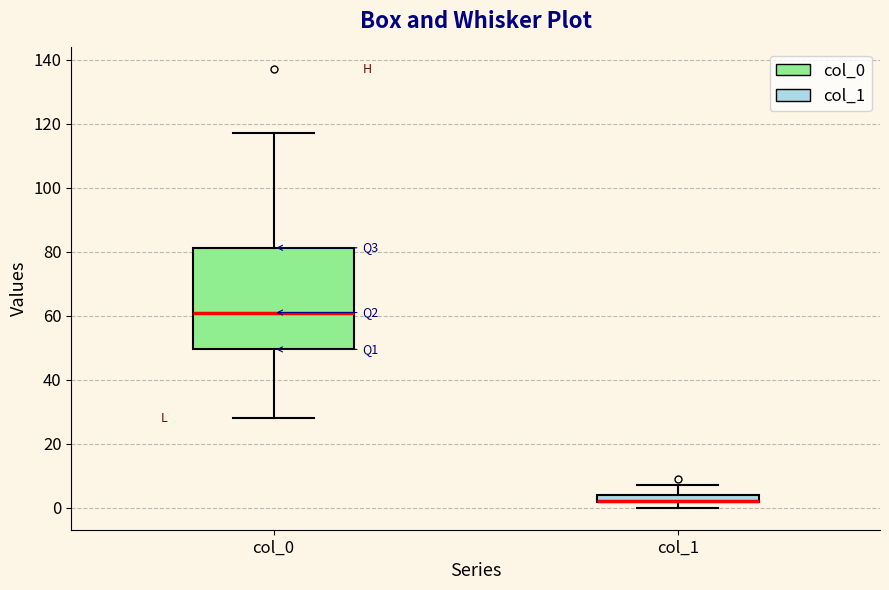

Where does the upper whisker of the box for col_1 end on the y-axis? The values are not printed on the chart, so give them approximately, as read against the axis.

8